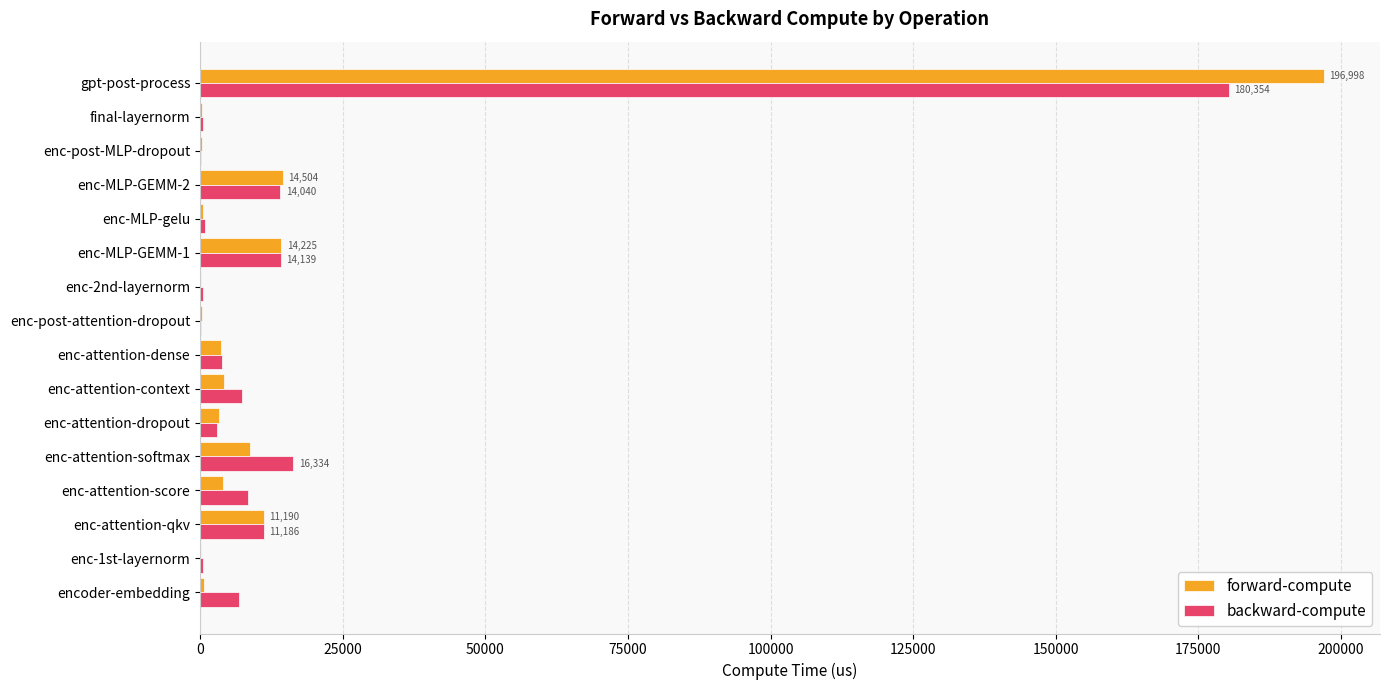

Where is backward-compute nearest to the value 90288?

enc-attention-softmax